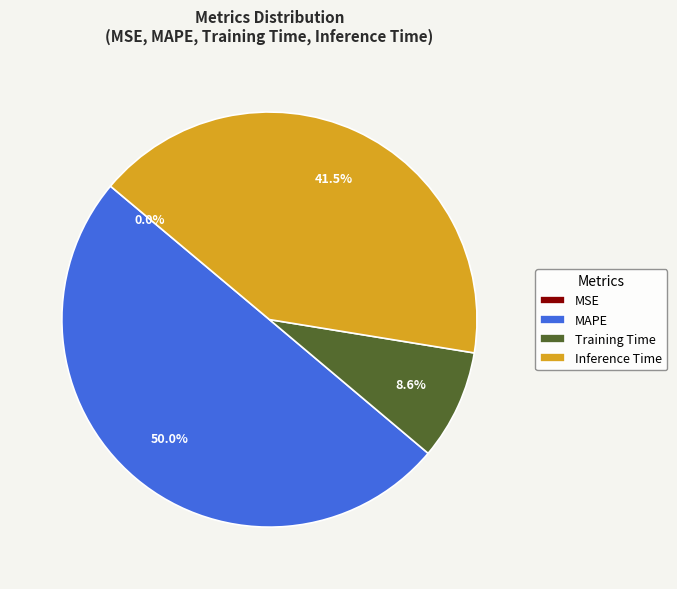

How much of the chart is everything except MAPE?

50.0%